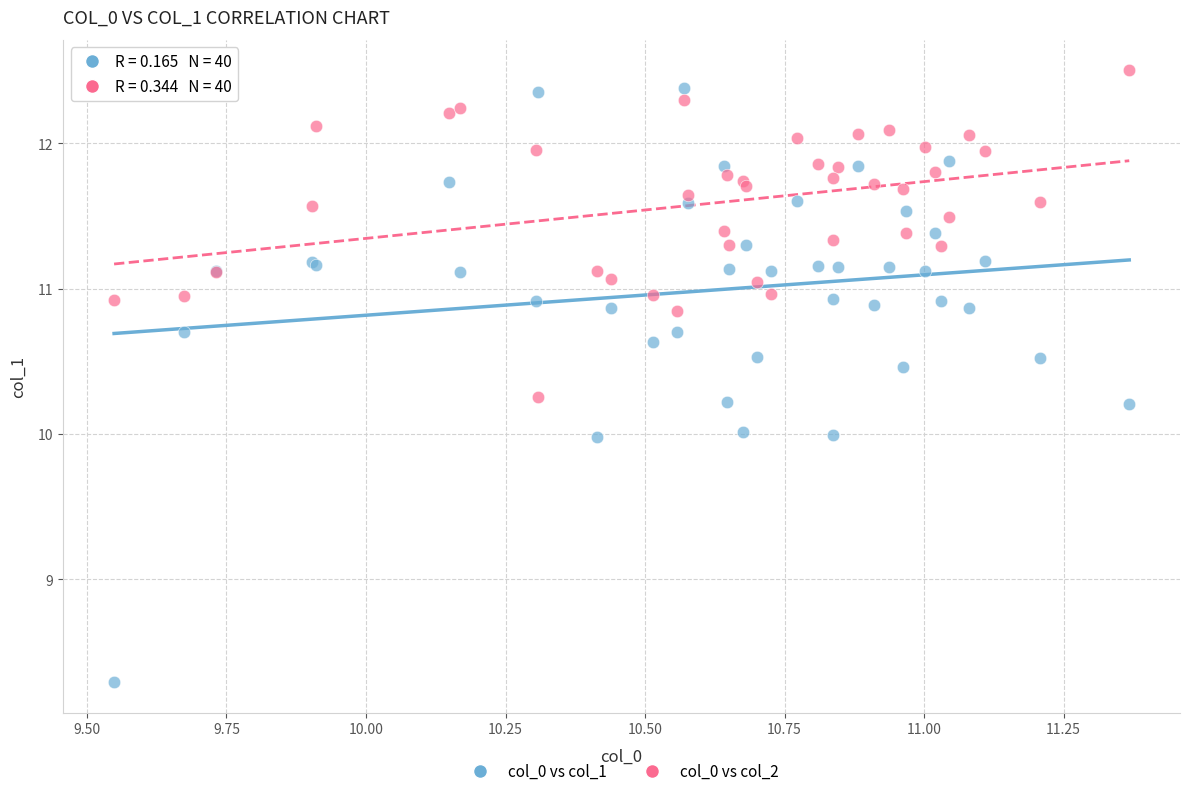

Which series has the largest Y range (max minus min)?

col_0 vs col_1